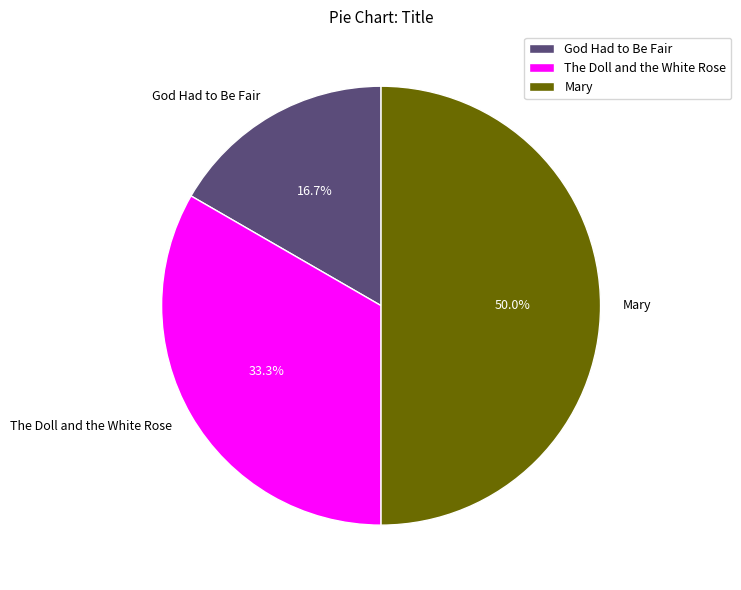

Is it true that The Doll and the White Rose is 33% of the pie?

True